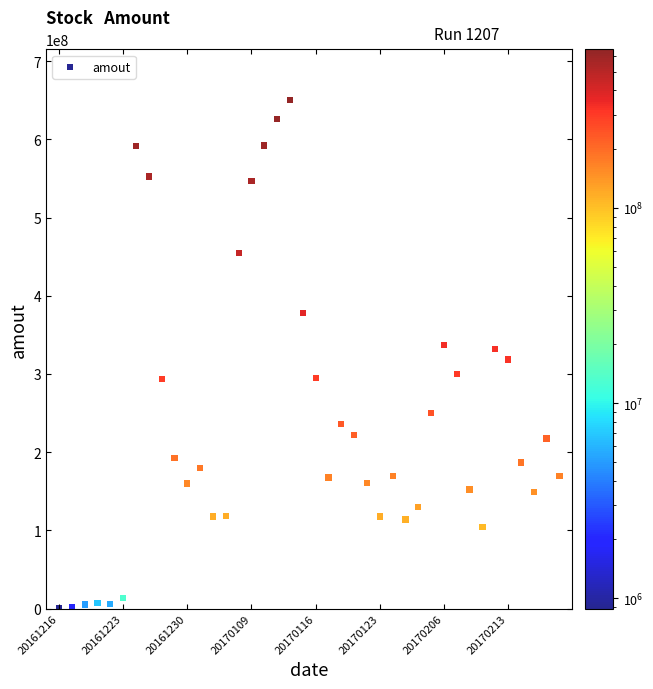

What is the range of Y values (max minus min)?

649379410.0